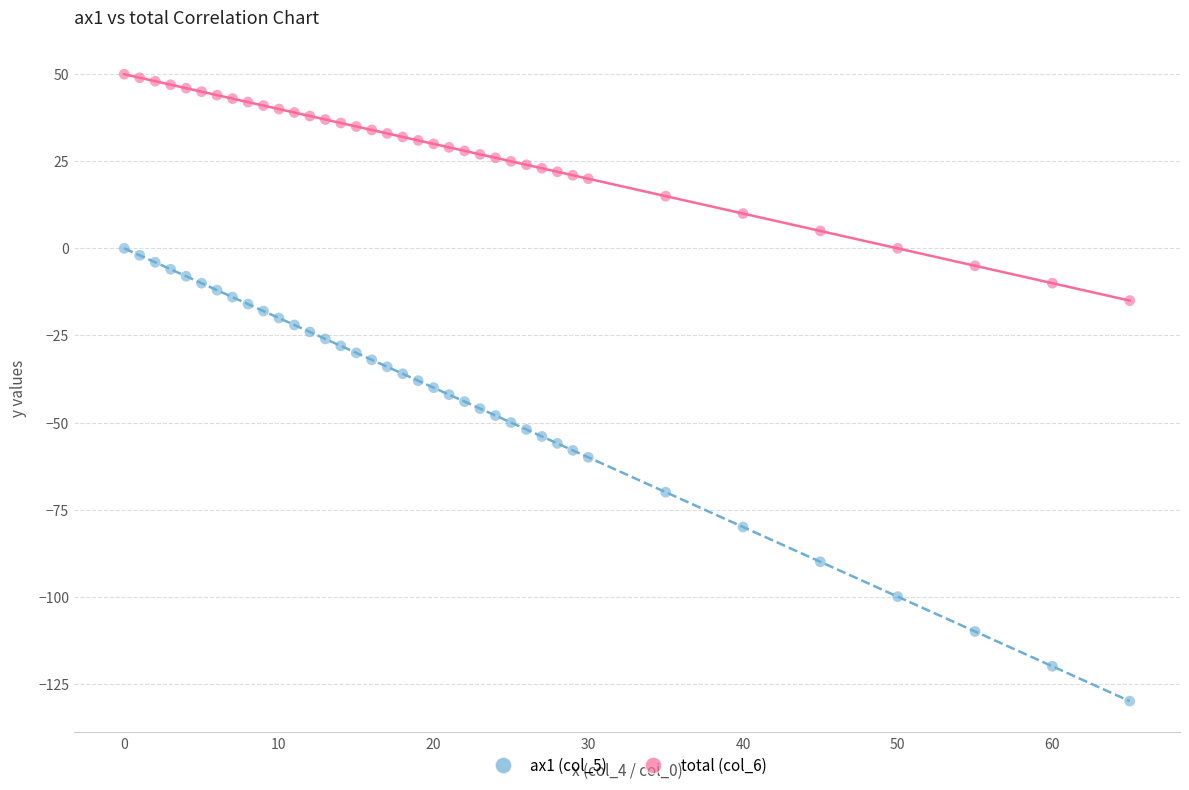

Which series contains the highest Y value?

total (col_6)